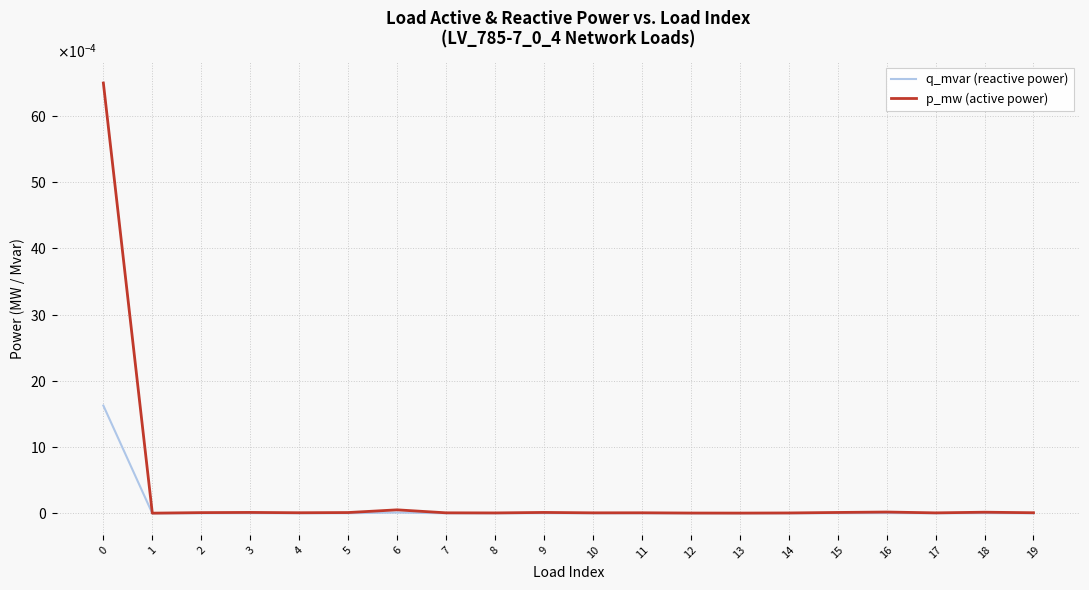

What are all the series names shown in the legend?

q_mvar (reactive power), p_mw (active power)